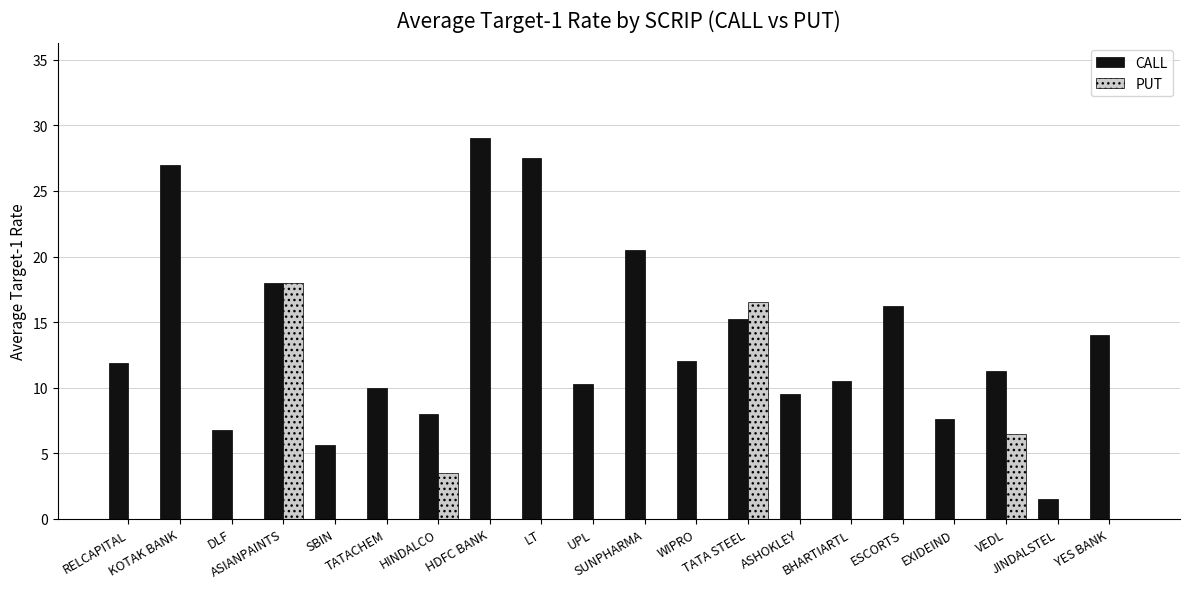

Is it true that CALL equals 10.5 at BHARTIARTL?

True